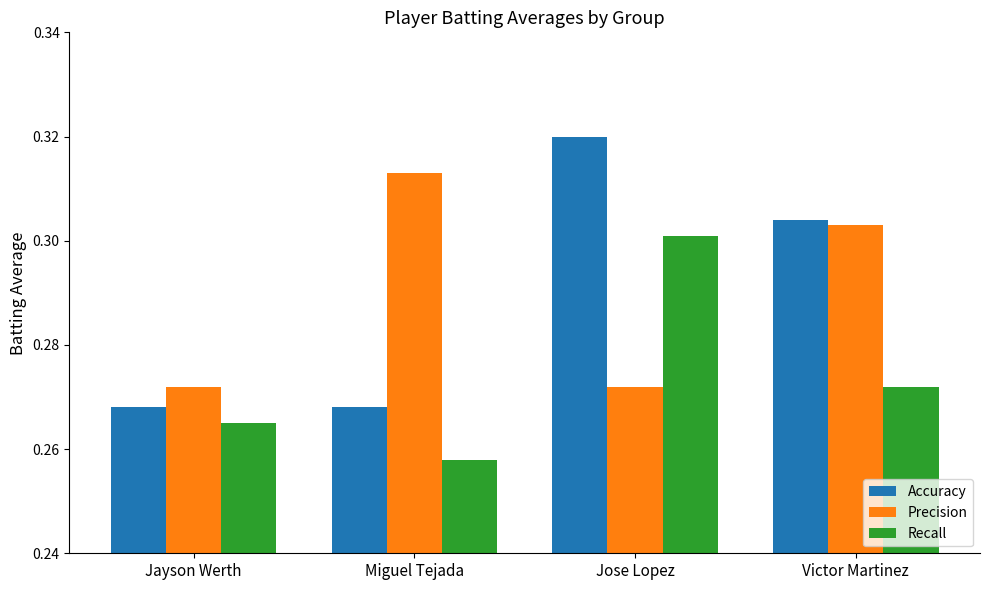

Which label corresponds to the largest value in the chart?

Jose Lopez